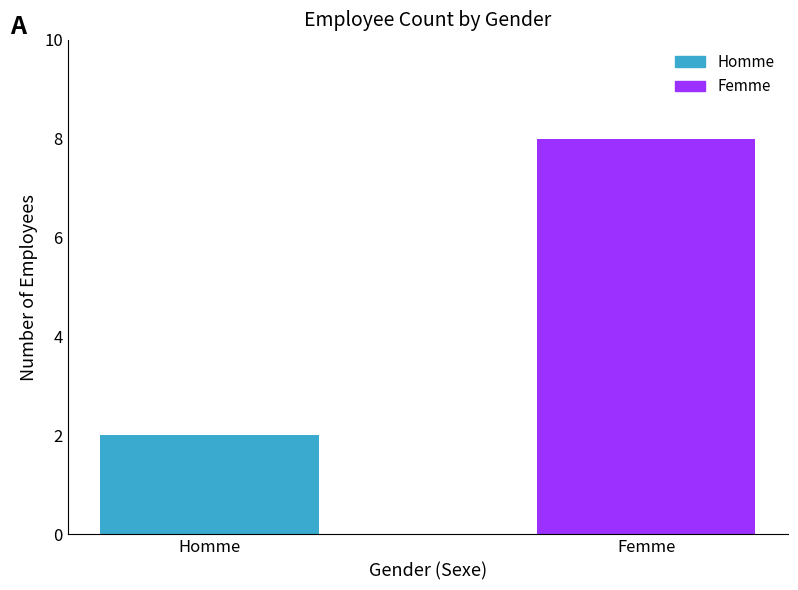

How many bars are there in total?

2